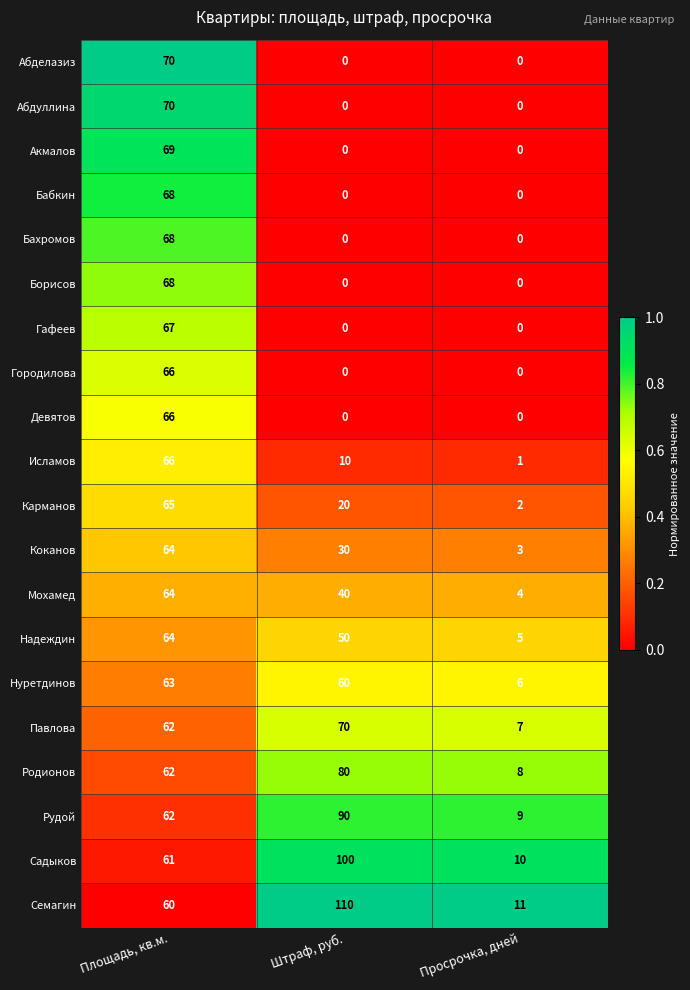

What is the difference between the maximum and second lowest values in the Акмалов series?

69